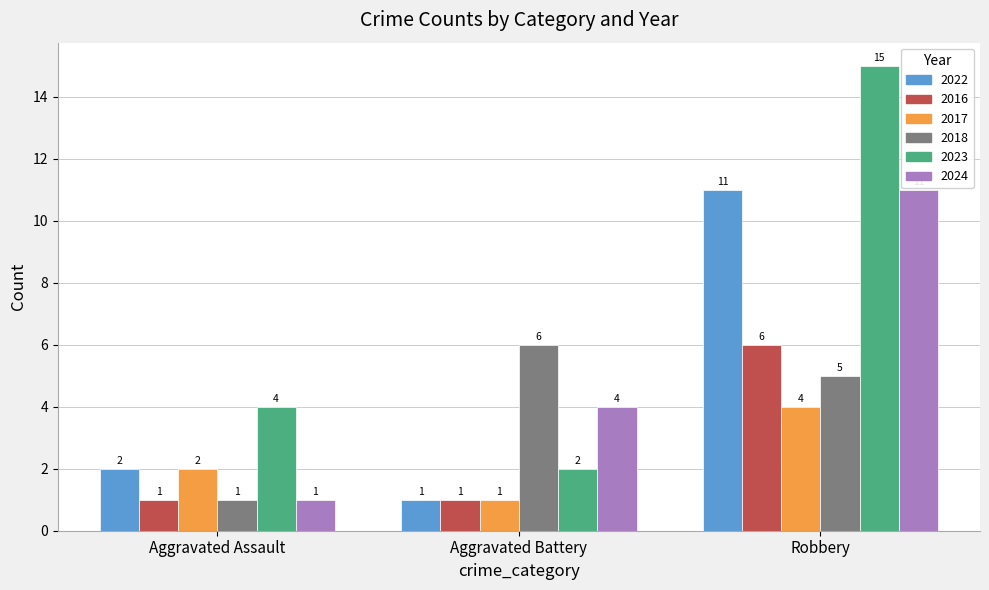

Reading left to right, extract all data points from this chart.

2022: Aggravated Assault=2	Aggravated Battery=1	Robbery=11
2016: Aggravated Assault=1	Aggravated Battery=1	Robbery=6
2017: Aggravated Assault=2	Aggravated Battery=1	Robbery=4
2018: Aggravated Assault=1	Aggravated Battery=6	Robbery=5
2023: Aggravated Assault=4	Aggravated Battery=2	Robbery=15
2024: Aggravated Assault=1	Aggravated Battery=4	Robbery=11